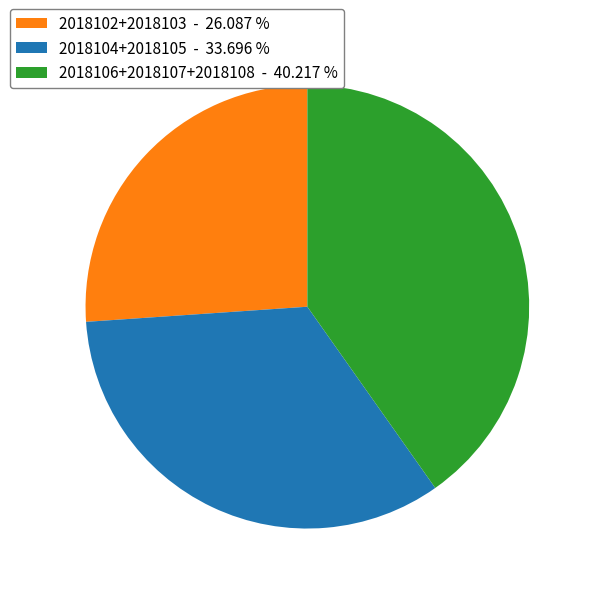

Between 2018102+2018103 - 26.087 % and 2018106+2018107+2018108 - 40.217 %, which is larger?

2018106+2018107+2018108 - 40.217 %